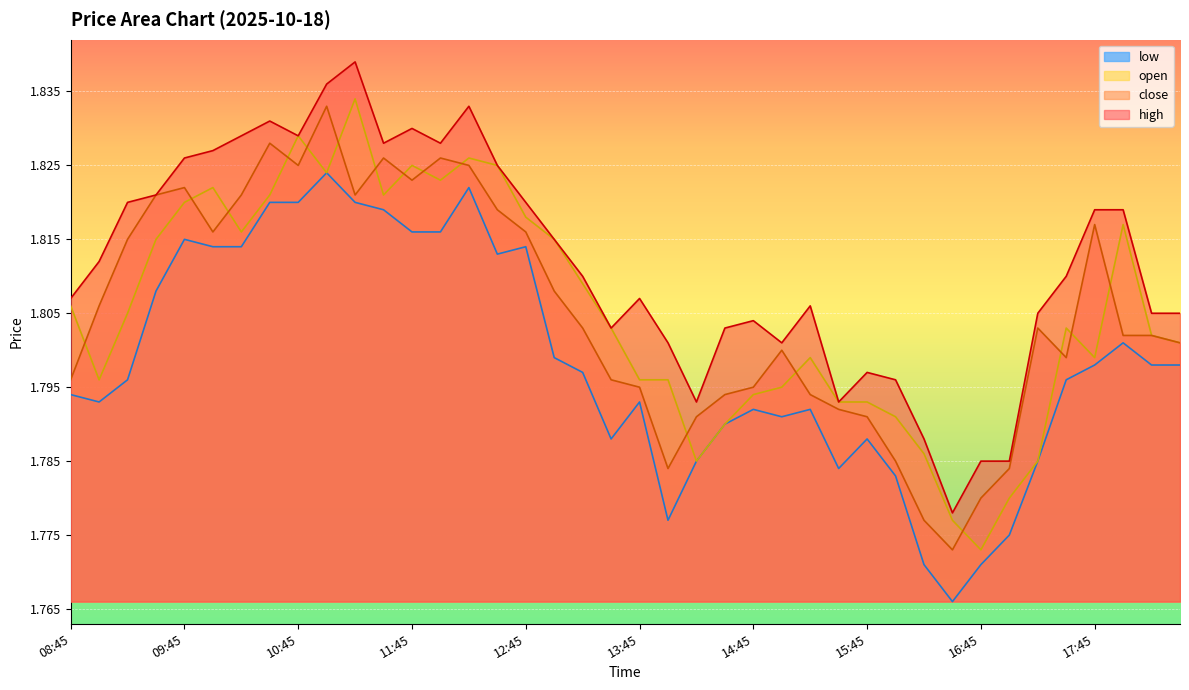

Rank the categories by low value from highest to lowest.

11:00, 12:15, 10:30, 10:45, 11:15, 11:30, 11:45, 12:00, 09:45, 10:00, 10:15, 12:45, 12:30, 09:30, 18:00, 13:00, 17:45, 18:15, 18:30, 13:15, 09:15, 17:30, 08:45, 09:00, 13:45, 14:45, 15:15, 15:00, 14:30, 13:30, 15:45, 14:15, 17:15, 15:30, 16:00, 14:00, 17:00, 16:15, 16:45, 16:30